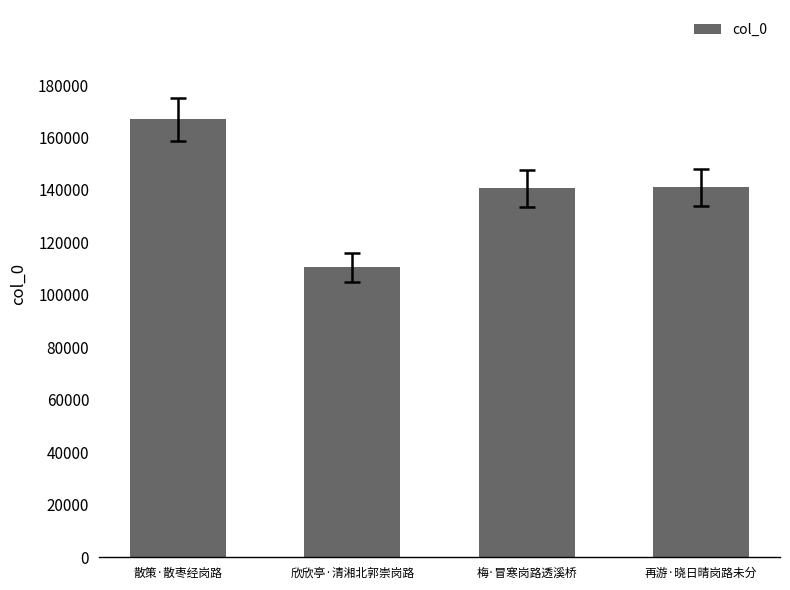

True or false: the data shows 35551 at 再游·晓日晴岗路未分.

False